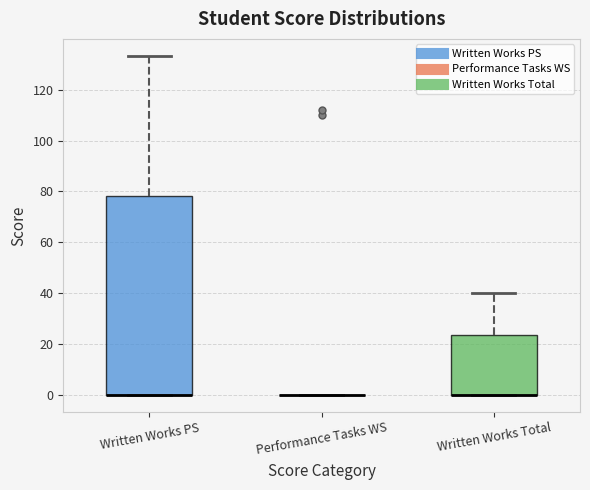

Reading left to right, transcribe this box plot: for each box, give where its median line is, the range the box spans, and where its two whiskers end, as read against the y-axis. The values are not printed on the chart, so give them approximately, as read against the axis.

Written Works PS: median 0 (drawn on the box's lower edge), box 0 to 78, whiskers 0 to 134
Performance Tasks WS: box collapsed to a line at 0, whiskers 0 to 0
Written Works Total: median 0 (drawn on the box's lower edge), box 0 to 24, whiskers 0 to 40